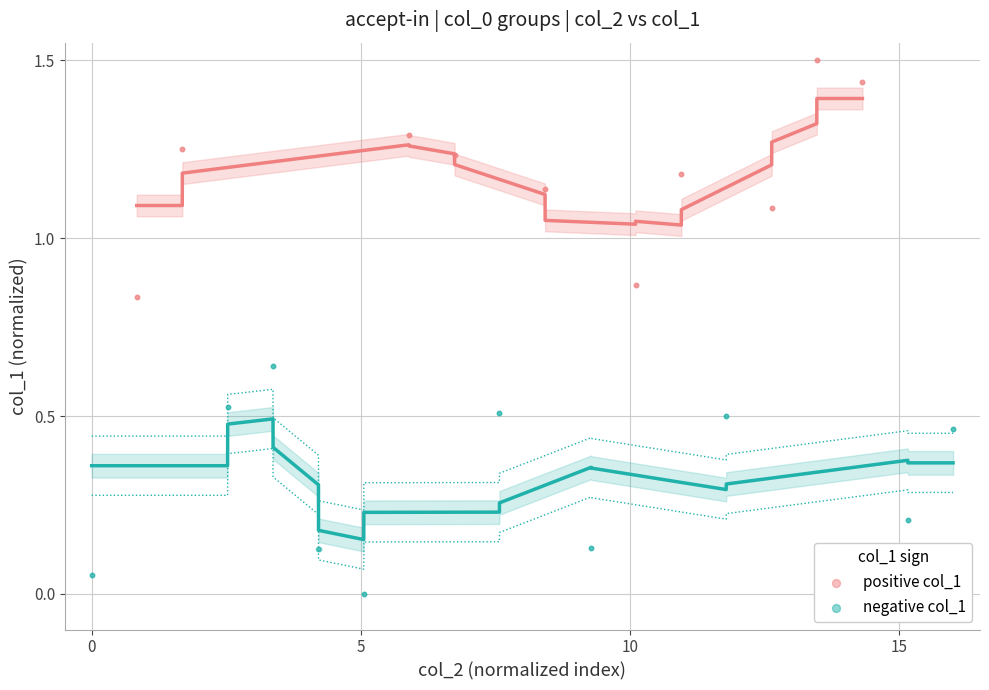

Which series contains the highest Y value?

positive col_1